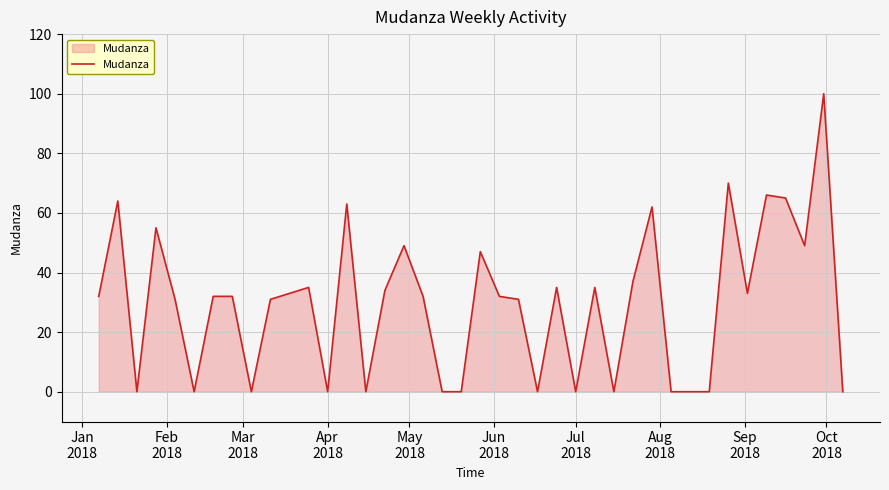

Does the chart have visible grid lines?

Yes